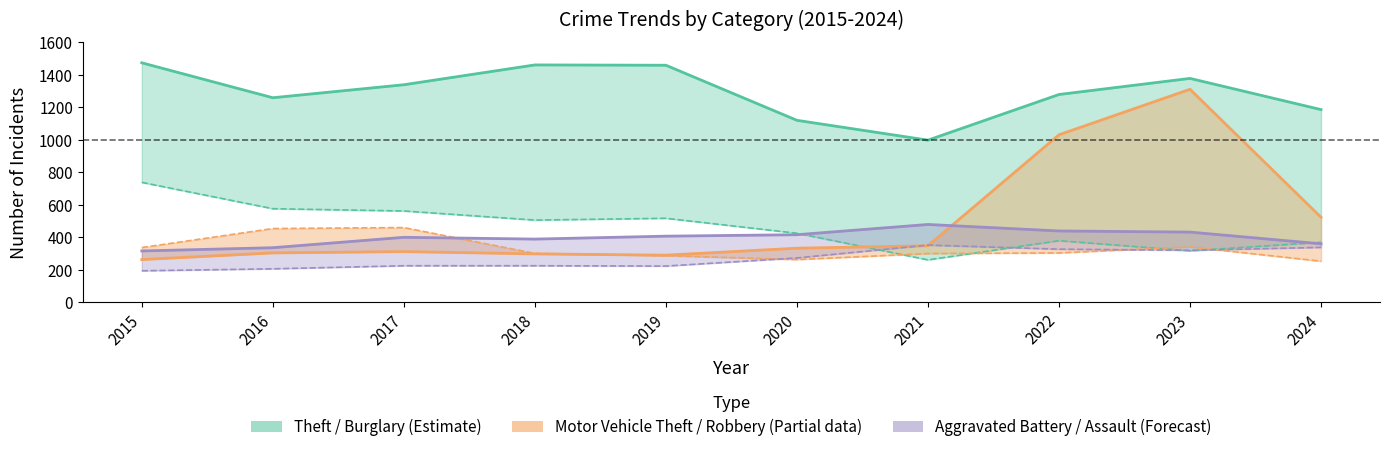

Which series has the largest total across all categories?

Theft